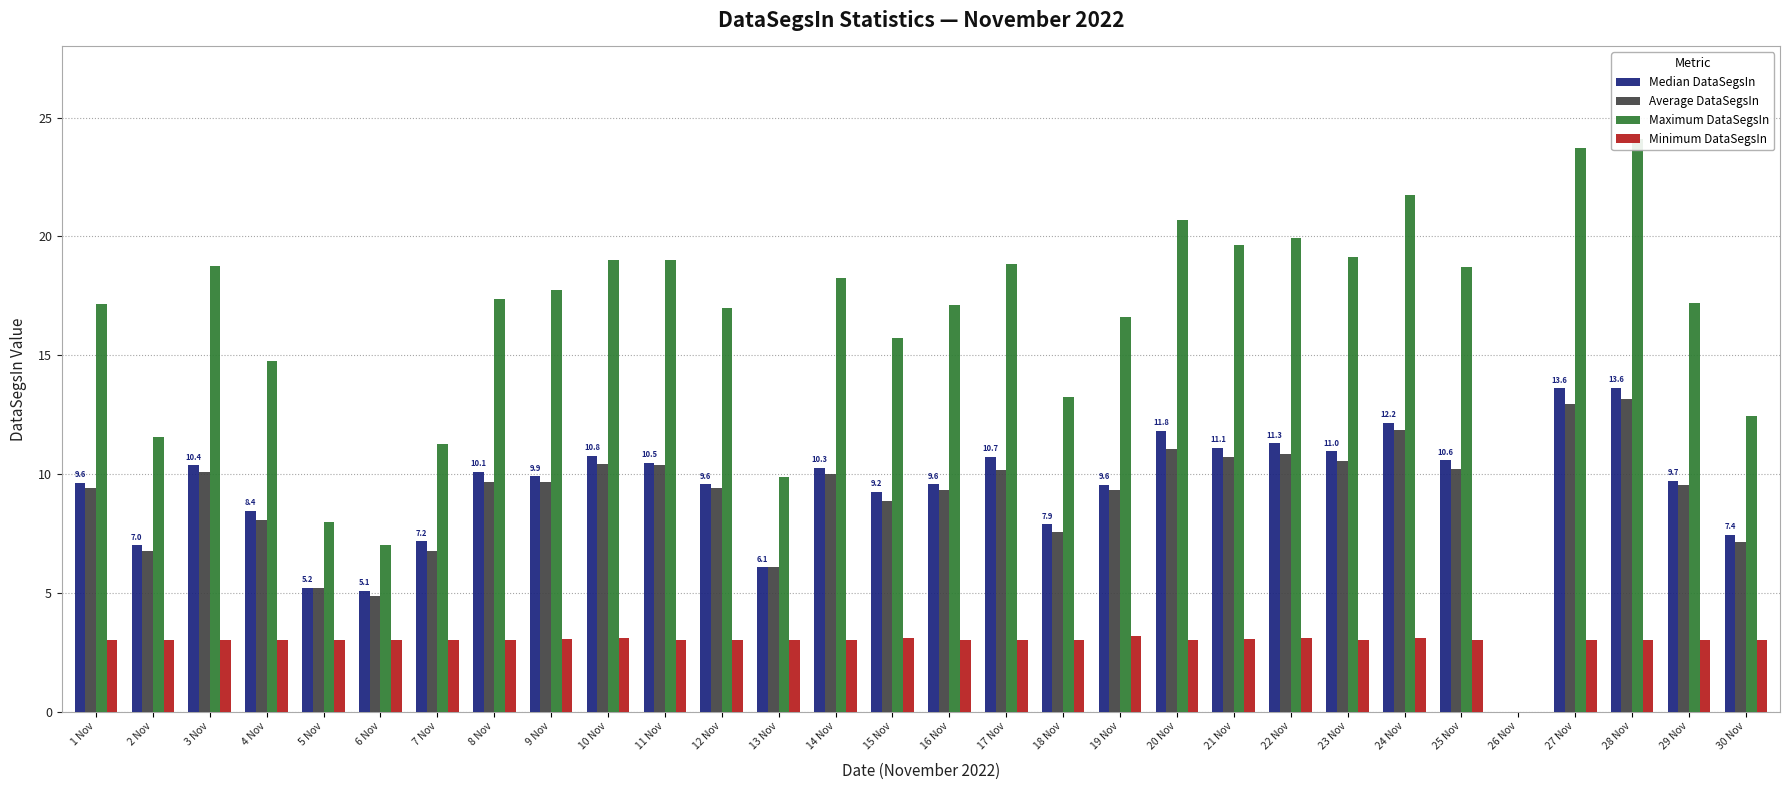

At which category is the sum across all series the highest?

28 Nov